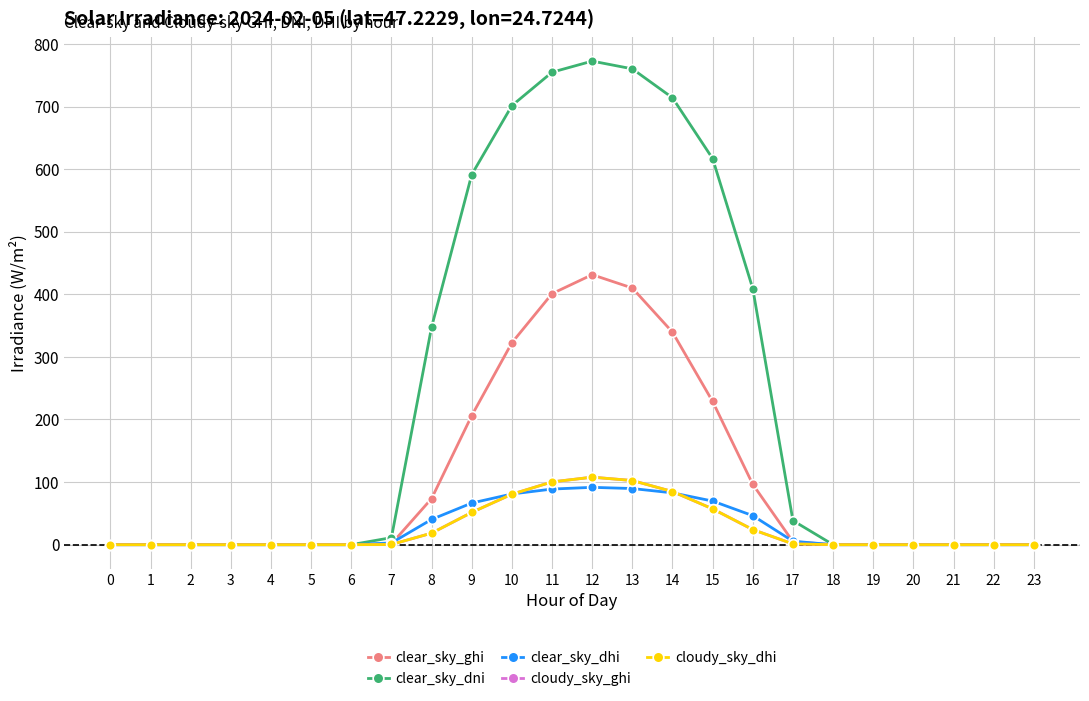

Is this an area chart (filled region under the line)?

No